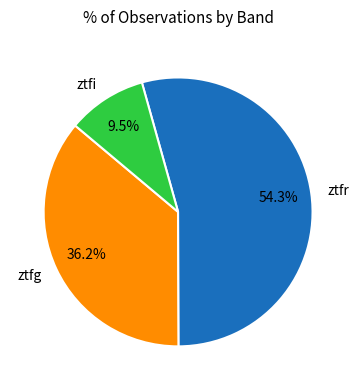

Count the number of slices in the pie.

3